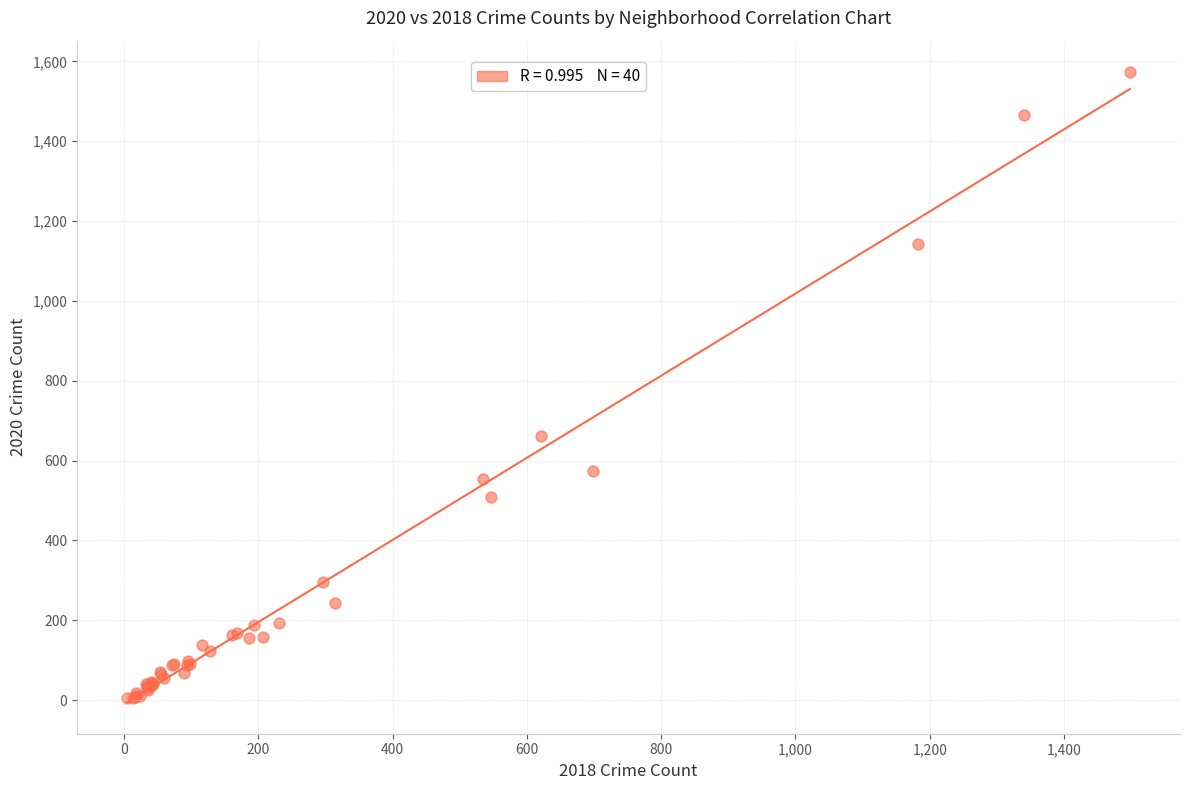

What Y value in the scatter plot is closest to 788?

662